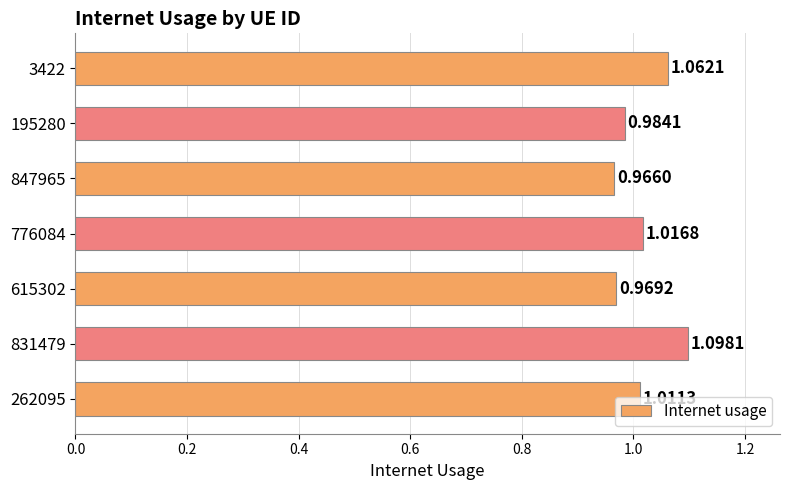

What is the sum of all values?

7.1